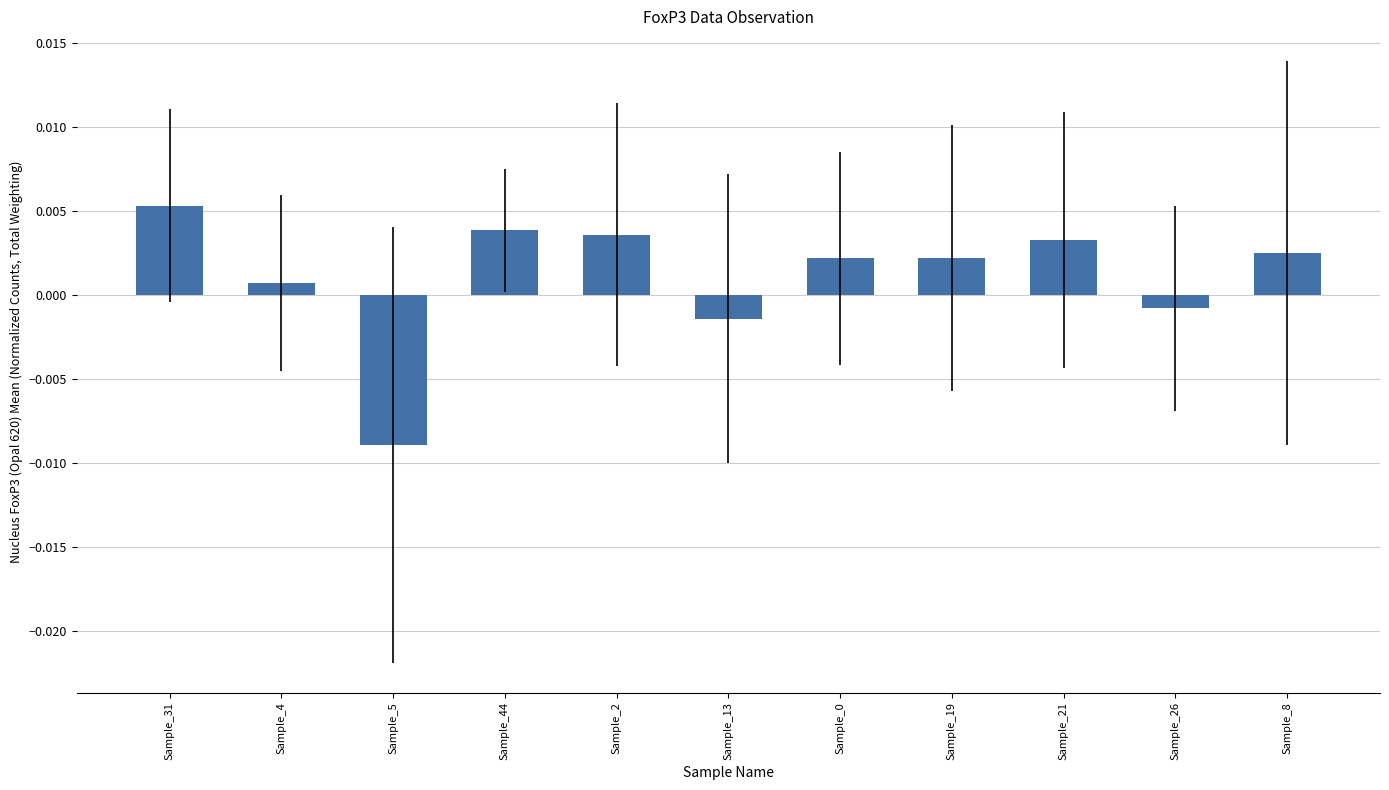

How many series are shown in this chart?

1